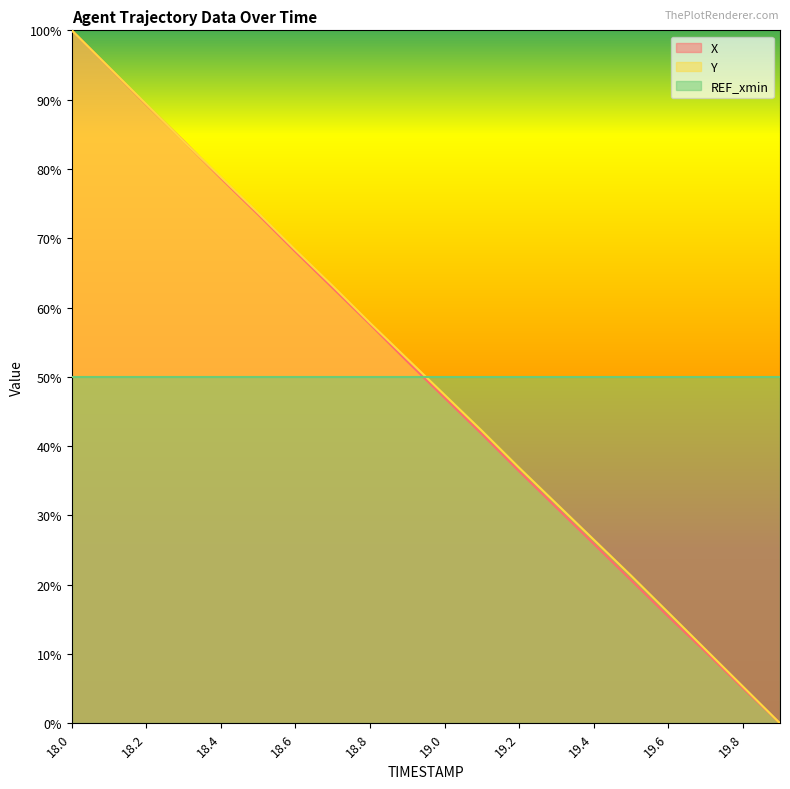

What position from the left is 18.4?

5